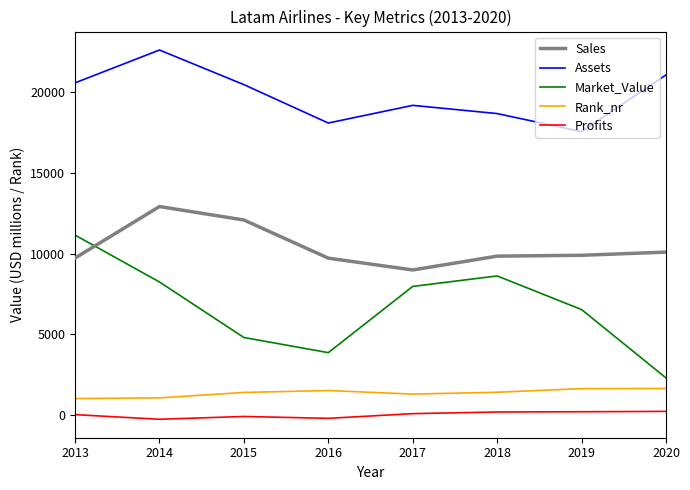

Where does the Sales series first go above 9896?

2014